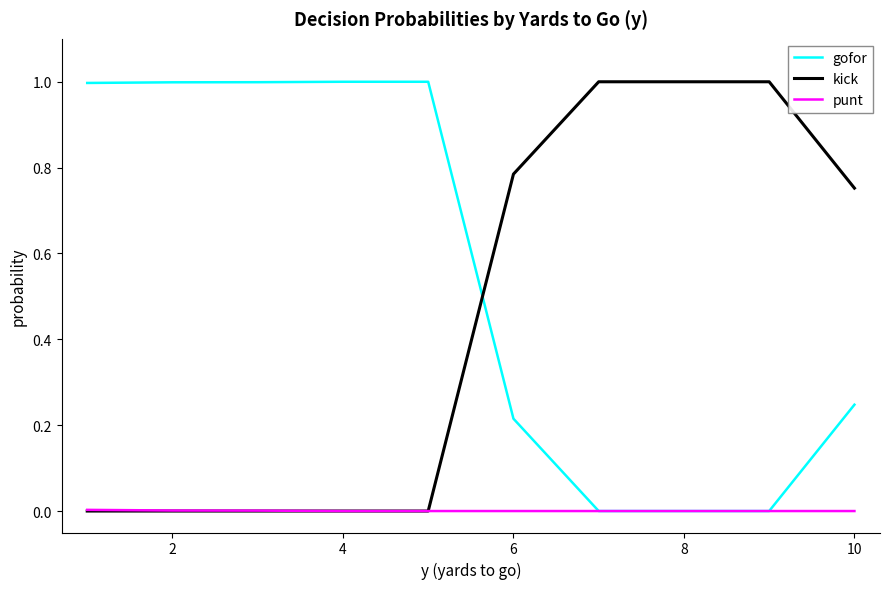

What is the highest value of the gofor series?

1.0